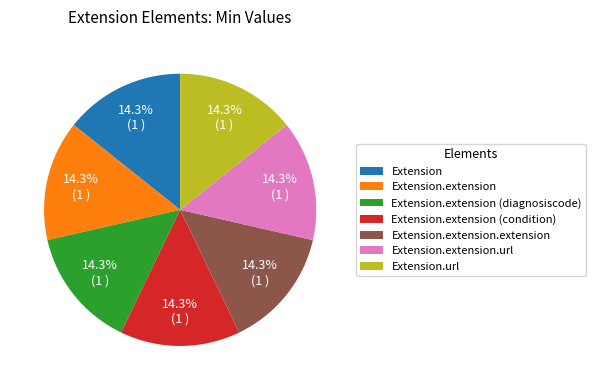

Does Extension.url represent more than half of the total?

No